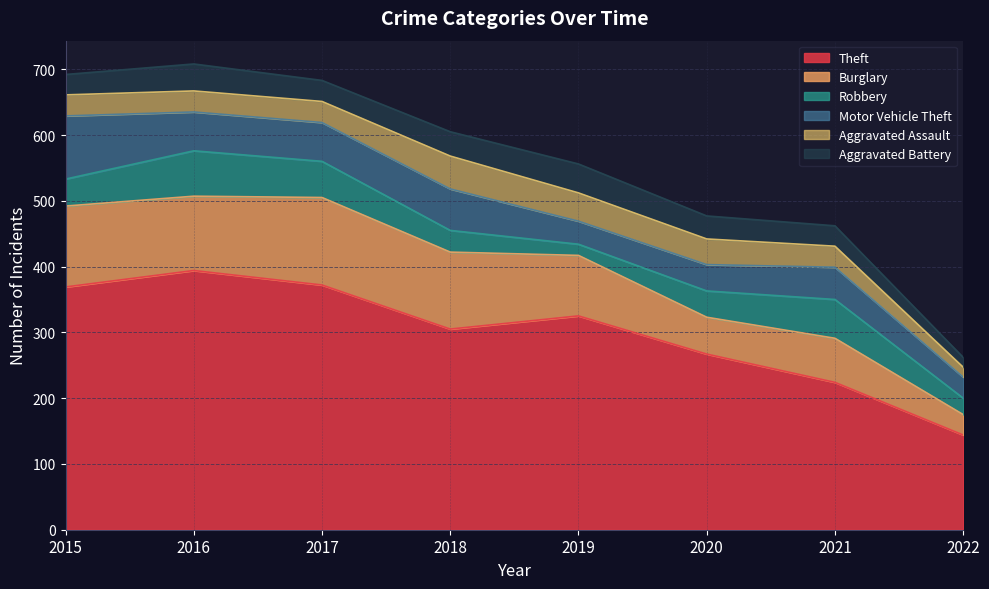

What is the approximate value of Aggravated Assault at 2020?

39